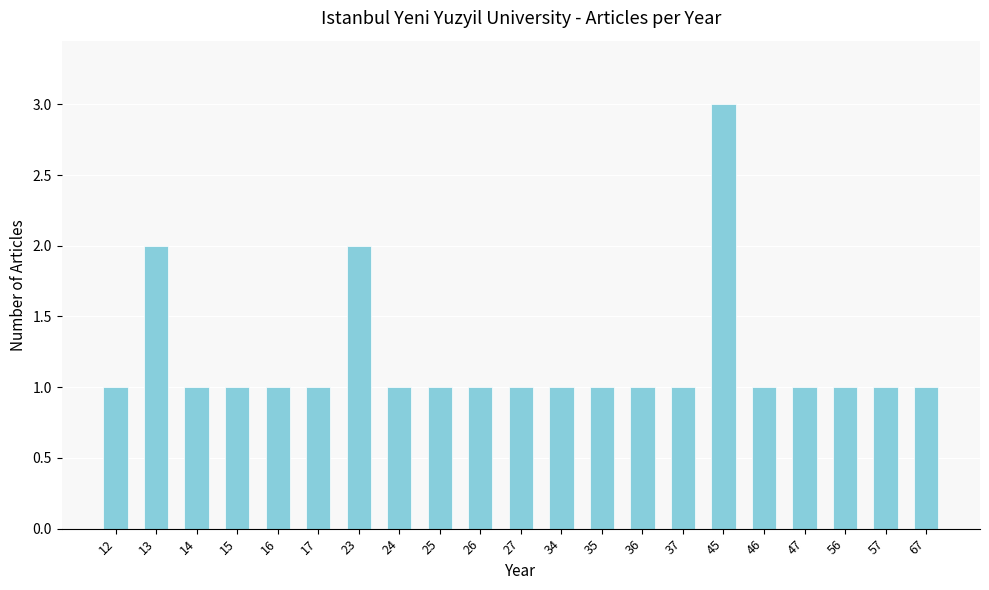

Reading left to right, what are all the values shown in this chart?

1	2	1	1	1	1	2	1	1	1	1	1	1	1	1	3	1	1	1	1	1